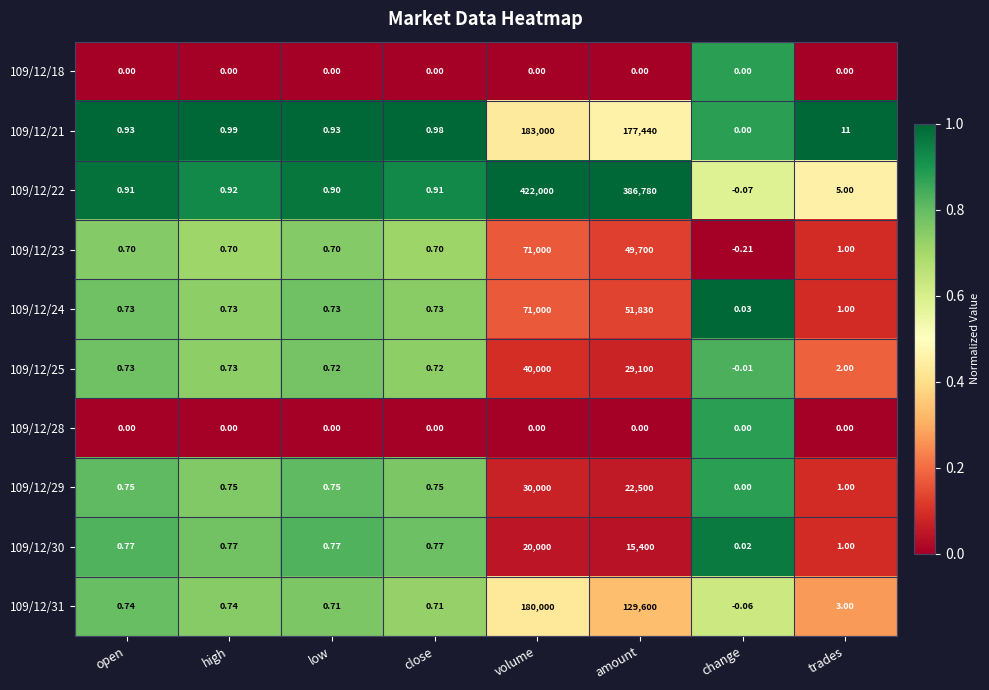

Which category has the lowest value across all series?

change